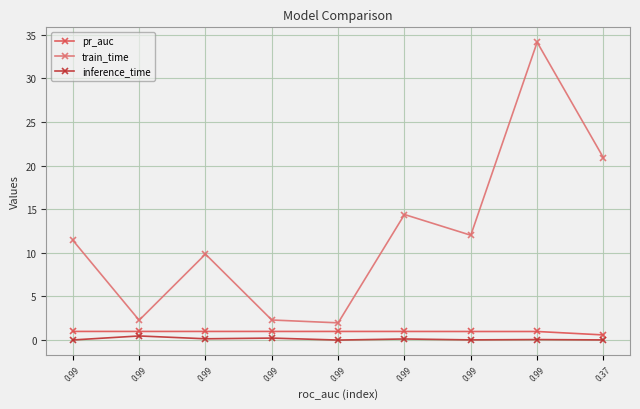

What are all the series names shown in the legend?

pr_auc, train_time, inference_time